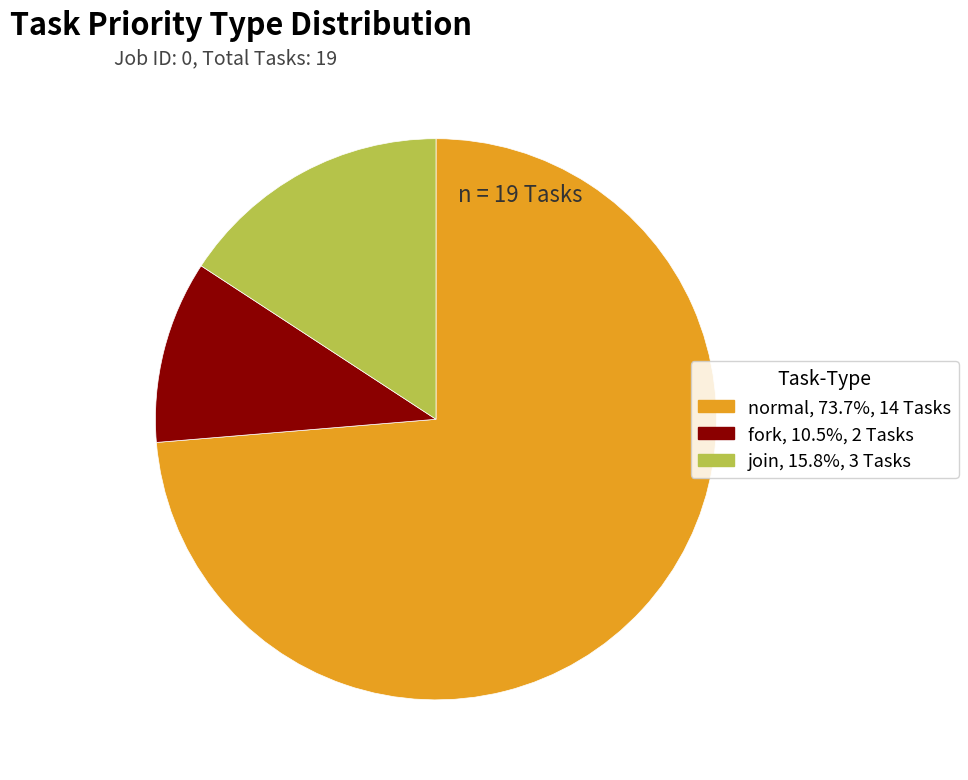

Does fork represent more than half of the total?

No